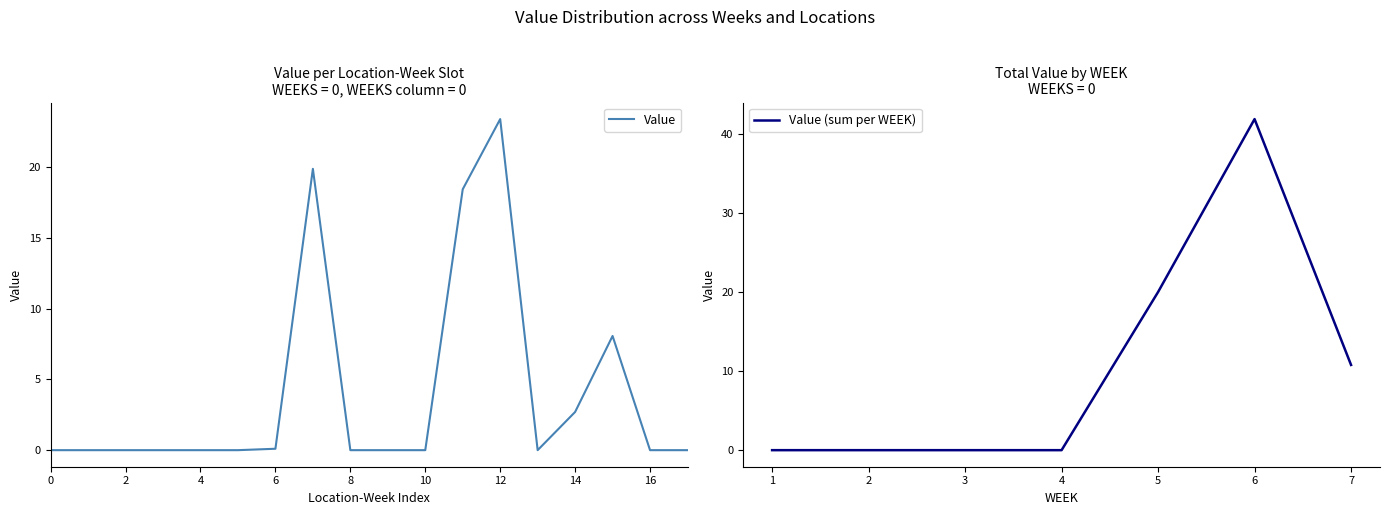

Between 5-Las_Cruces and 1, which is larger?

5-Las_Cruces